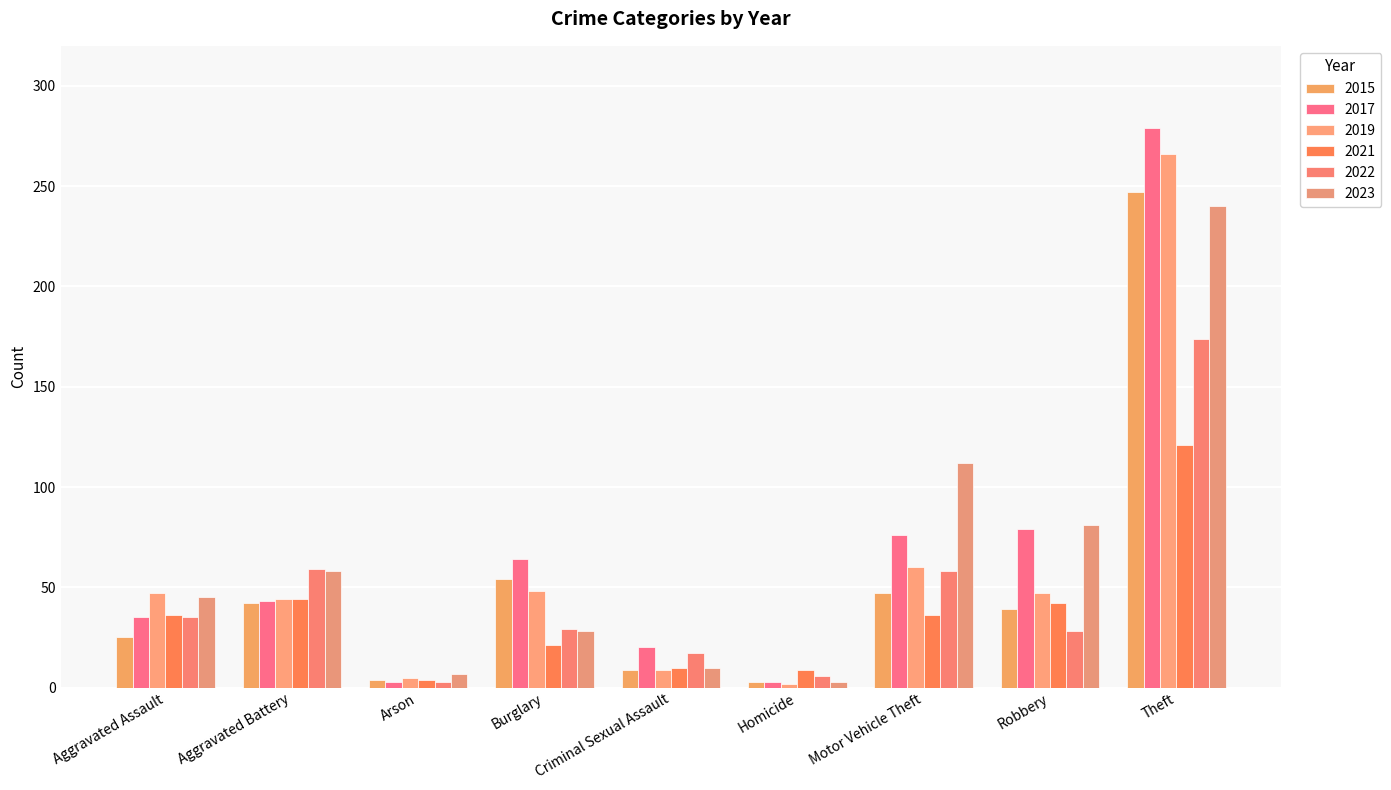

What is the average value of the 2017 series?

67